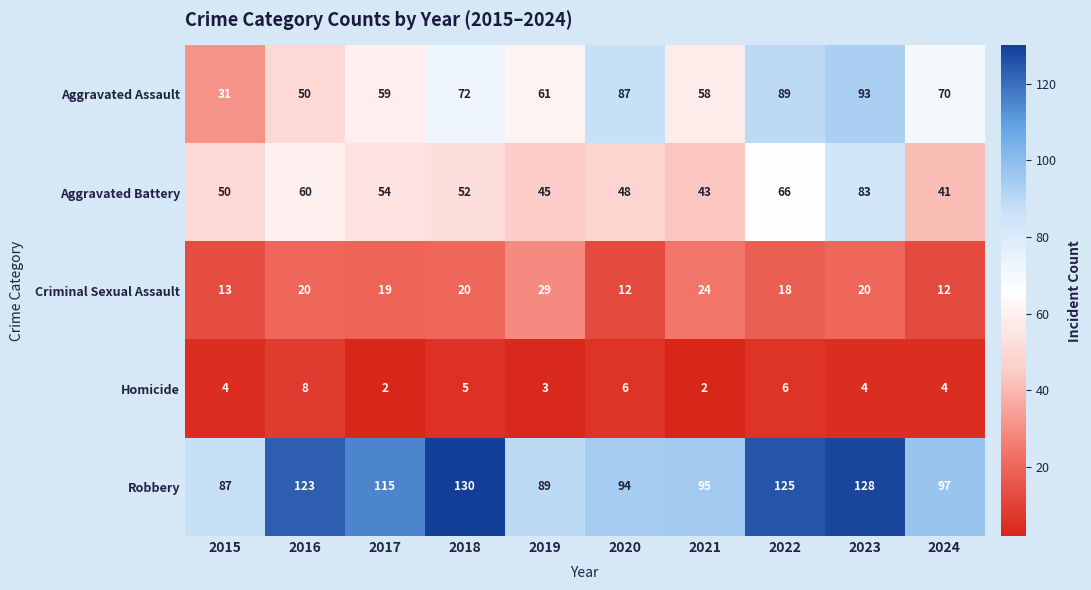

List the series in order of their peak value, highest first.

Robbery, Aggravated Assault, Aggravated Battery, Criminal Sexual Assault, Homicide